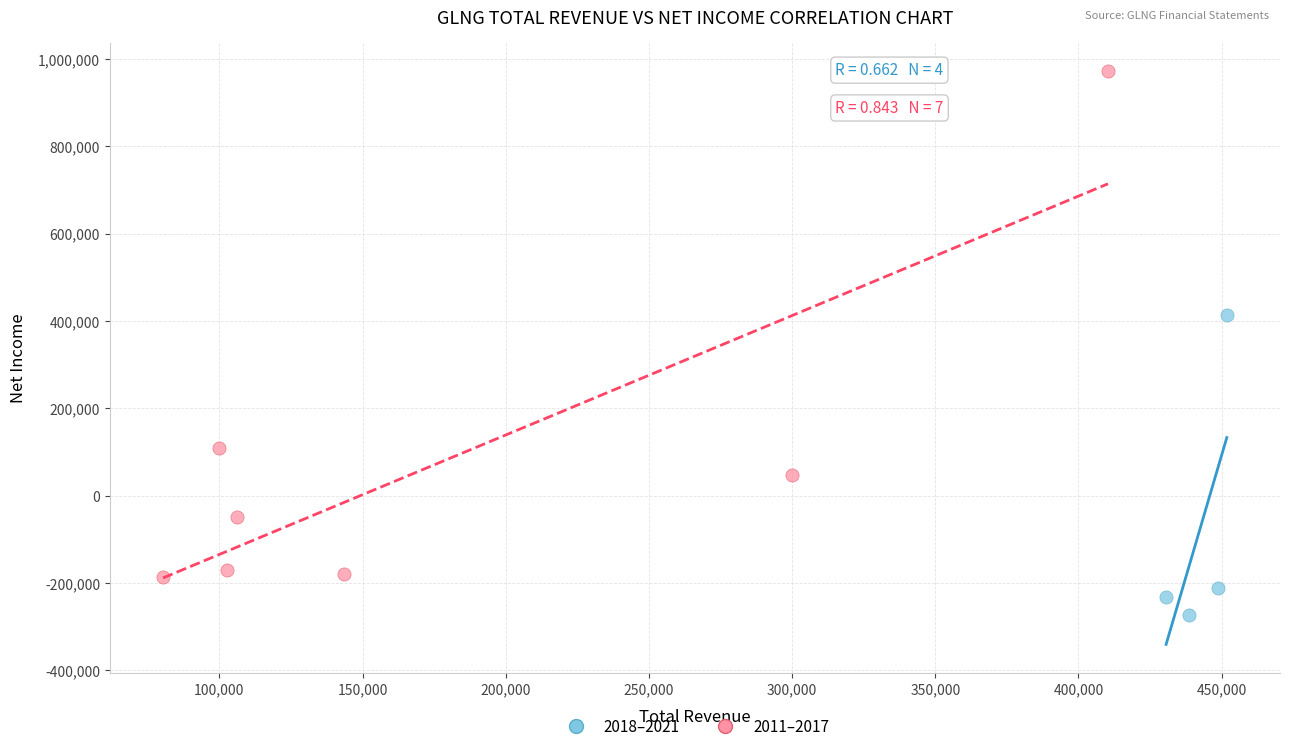

Which series contains the highest Y value?

2011–2017